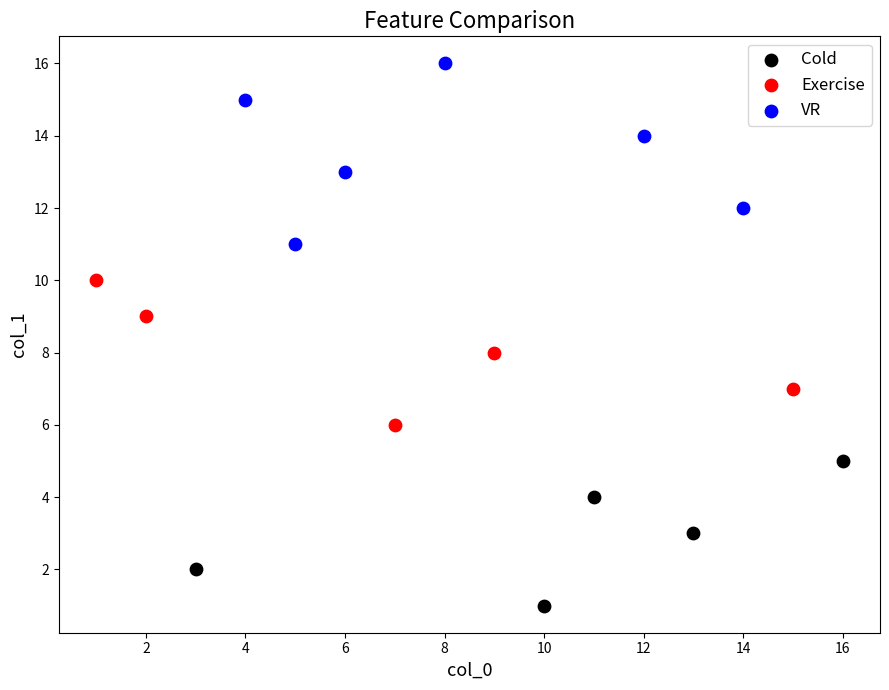

Which series has the widest spread of Y values?

VR